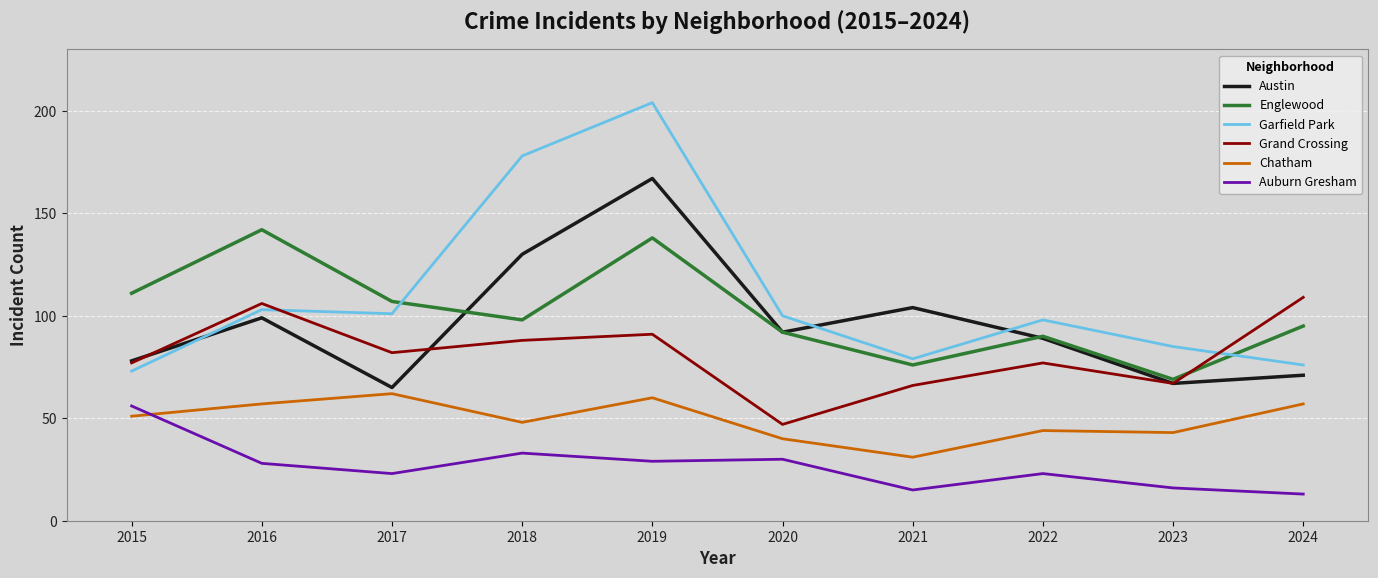

What is the maximum value shown in the chart?

204